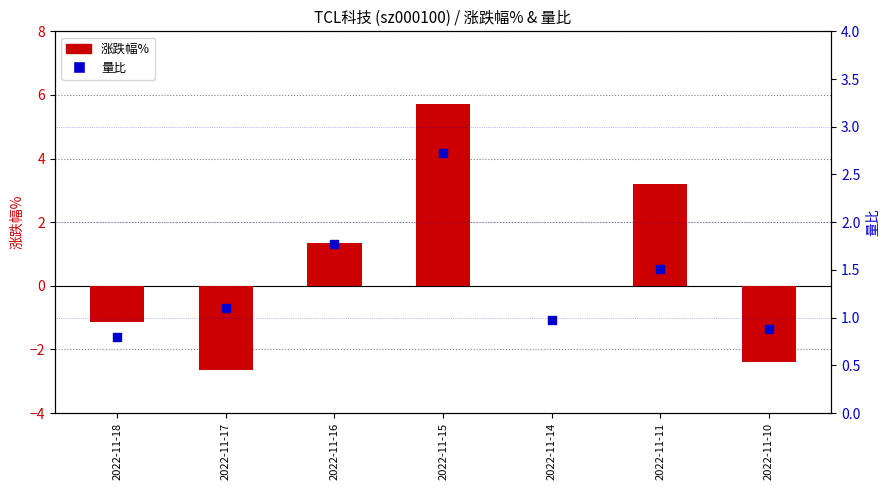

At which category is the sum across all series the highest?

2022-11-15